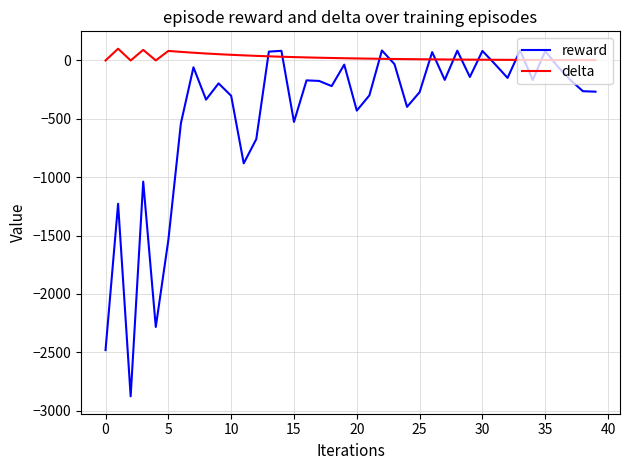

How many times do delta and reward cross each other?

14